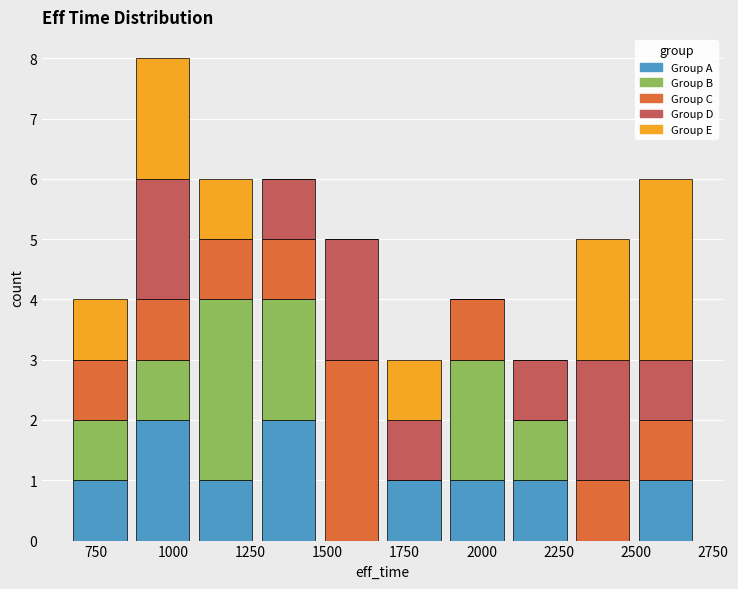

Which range on the x-axis has the tallest stacked bar (by total height)?

850 to 1050